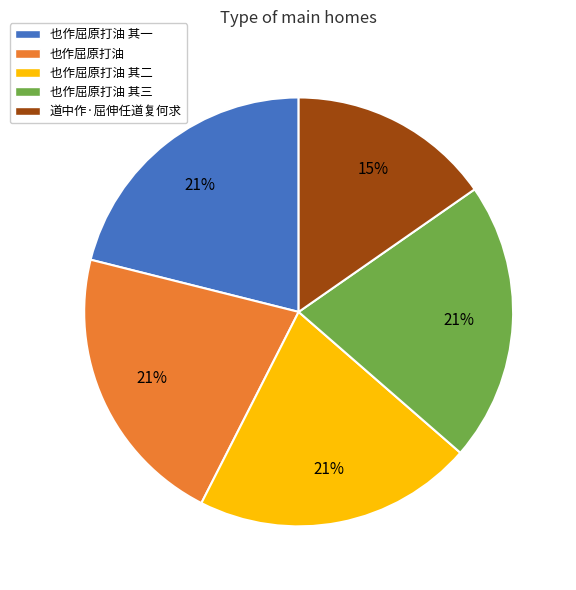

What is the smallest slice in the pie chart?

道中作·屈伸任道复何求